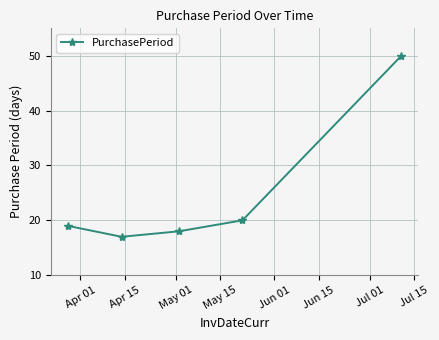

What is the value of the 2nd point from the left?

17